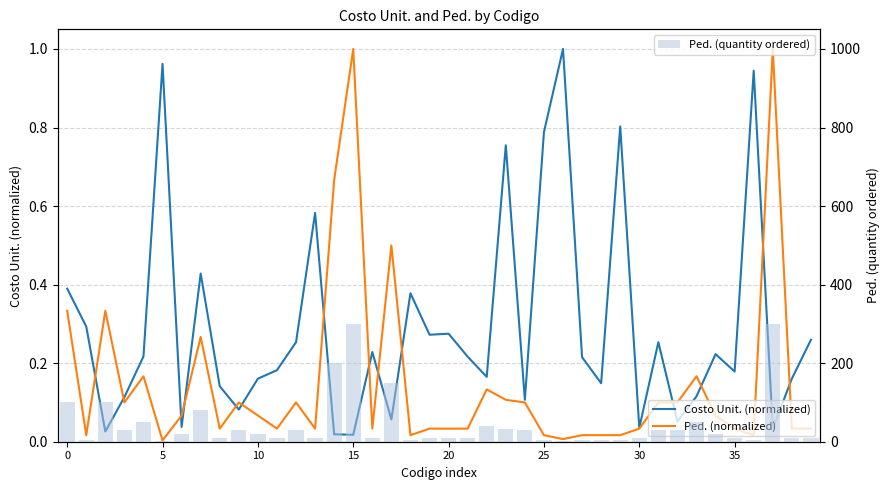

What is the value of the Costo Unit. (normalized) bar at the 27th from the left?

1.0